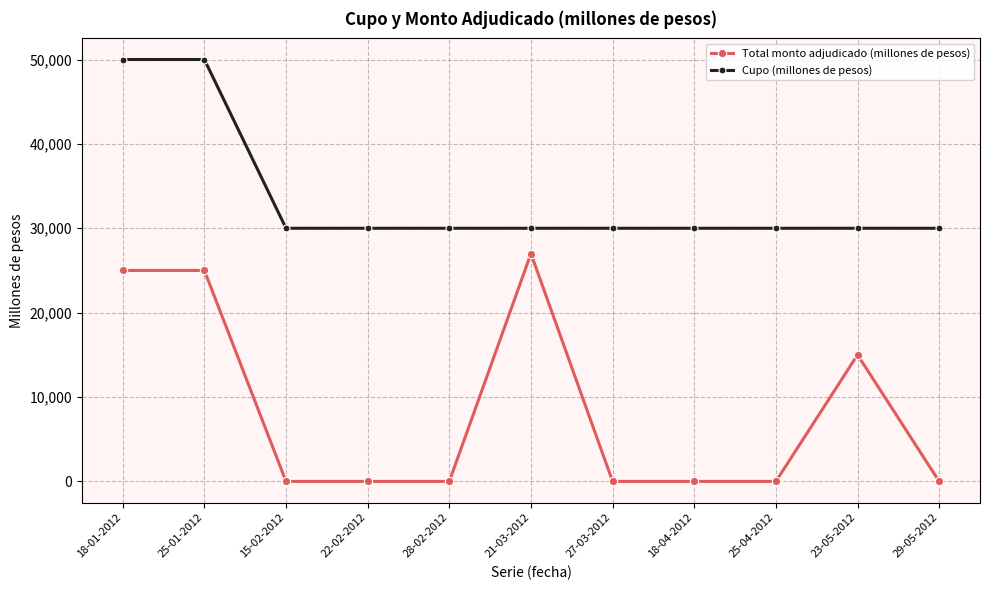

The value of Cupo (millones de pesos) at 29-05-2012 is 30000. True or false?

True